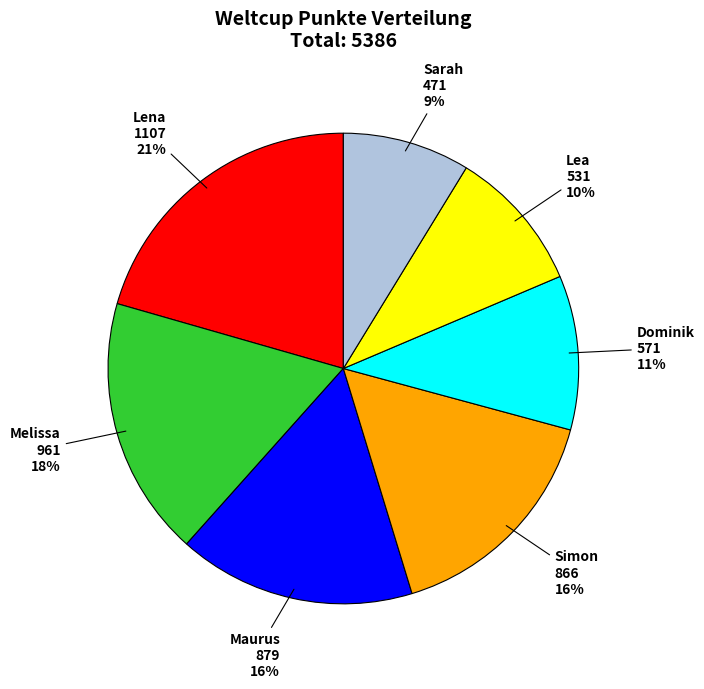

Which category has the biggest portion of the pie?

Lena